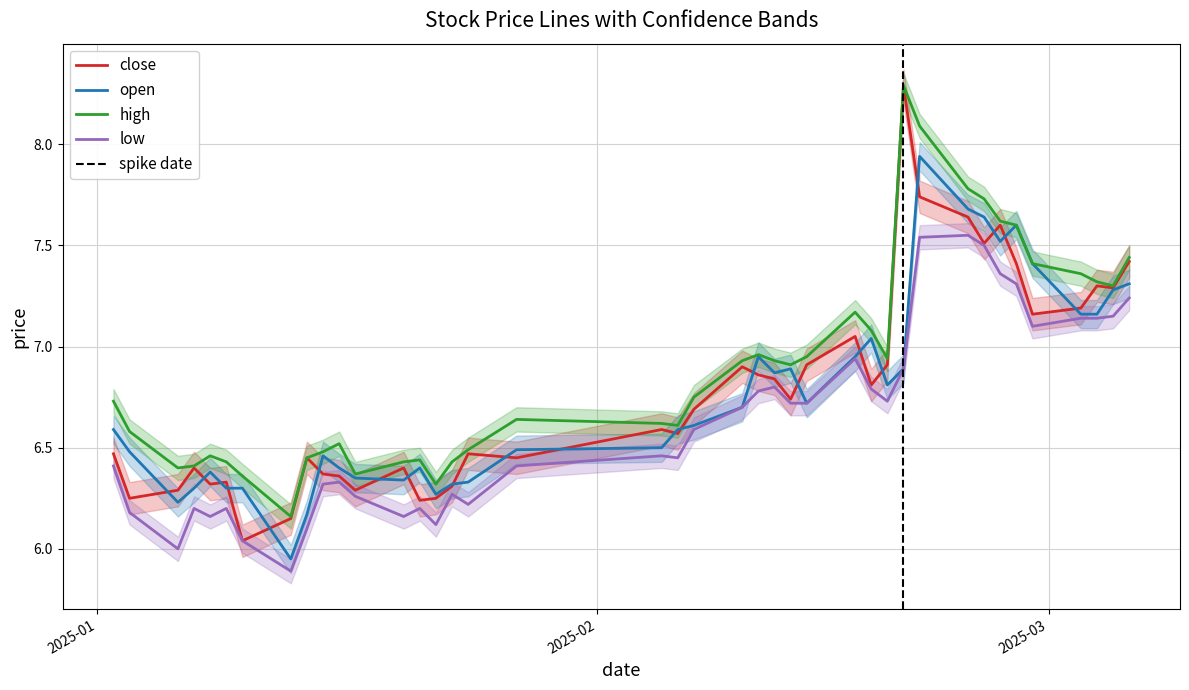

What is the value of the low point at the 12th from the left?

6.3